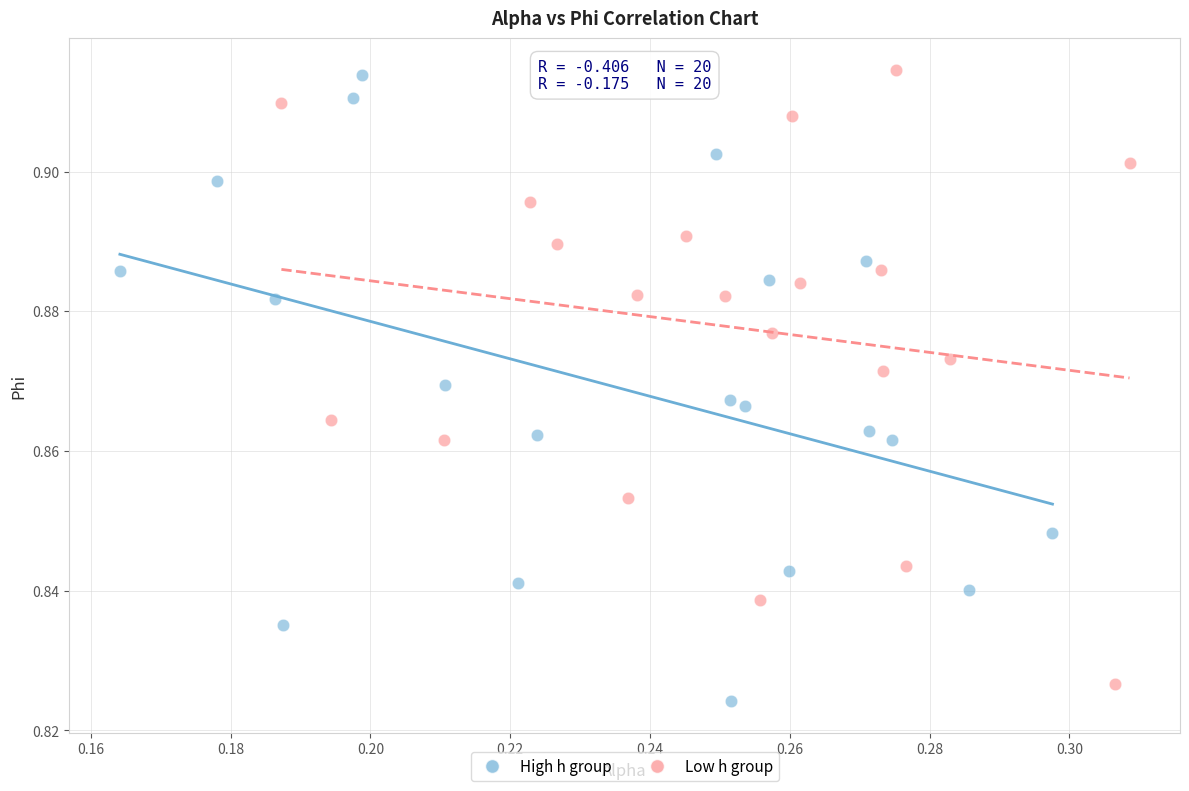

Which series reaches the minimum Y coordinate?

High h group